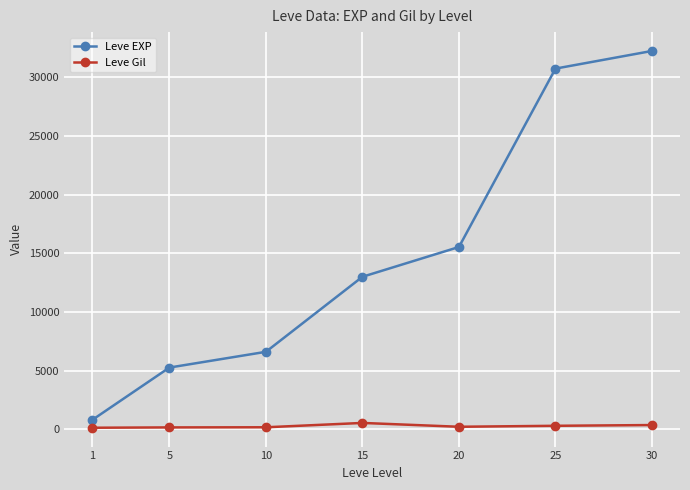

True or false: Leve EXP and Leve Gil cross at least once.

False